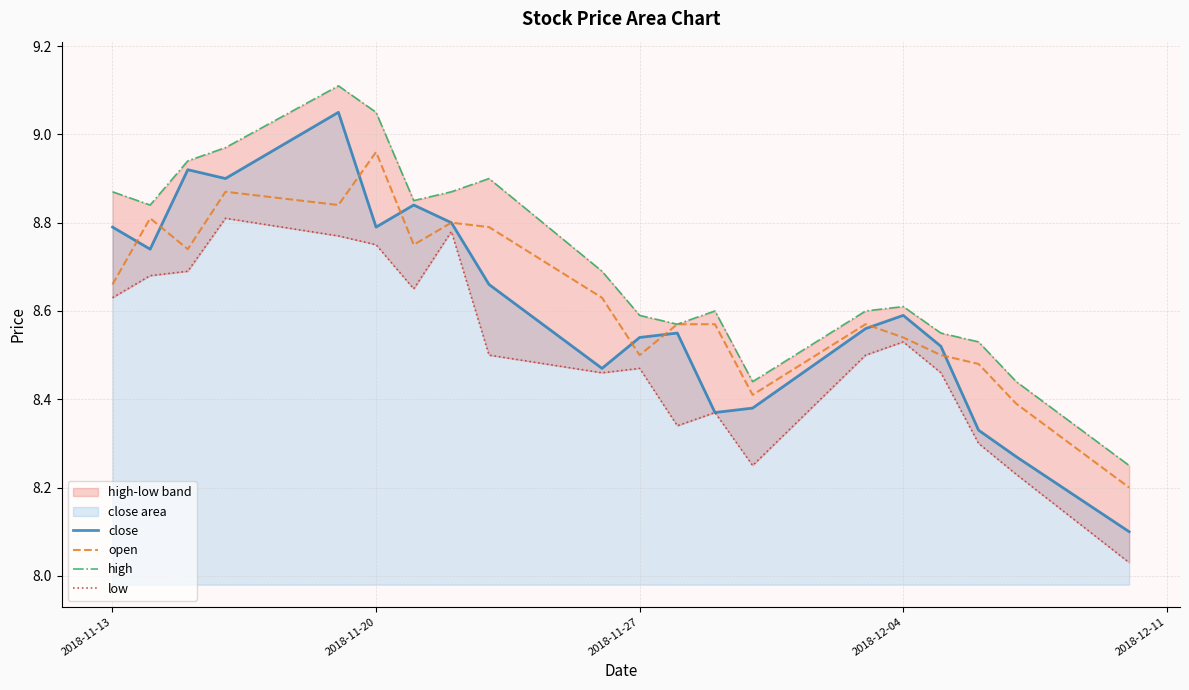

What is the lowest value of the close series?

8.1